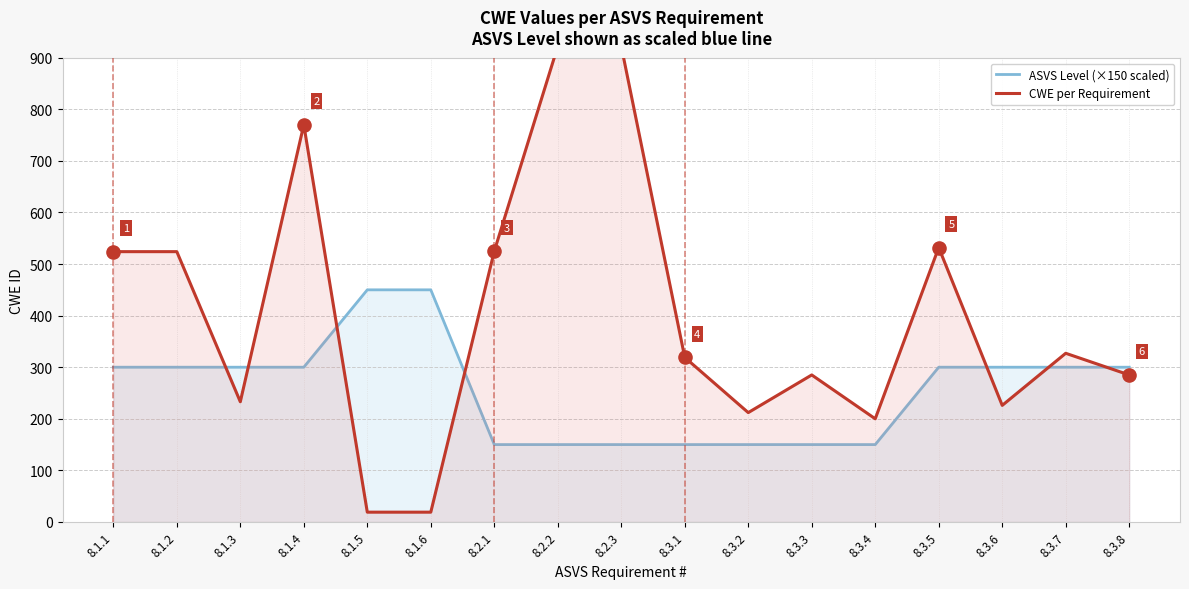

Which series has the largest Y range (max minus min)?

CWE per Requirement